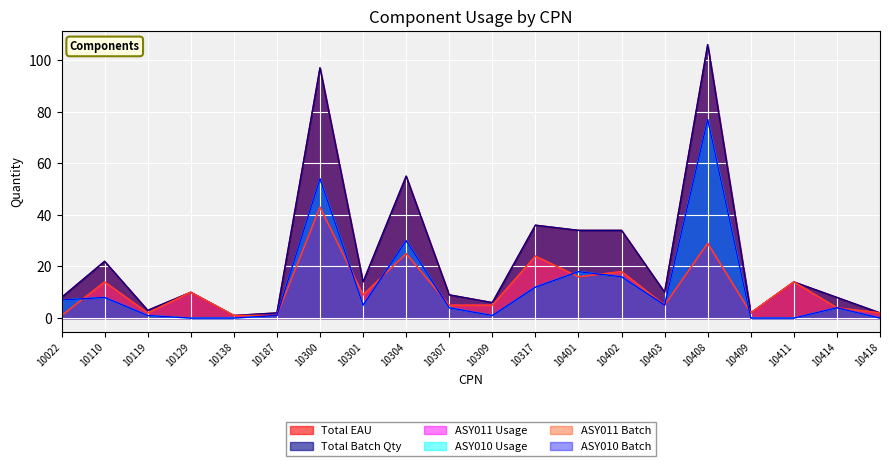

Count the number of data series in this chart.

6